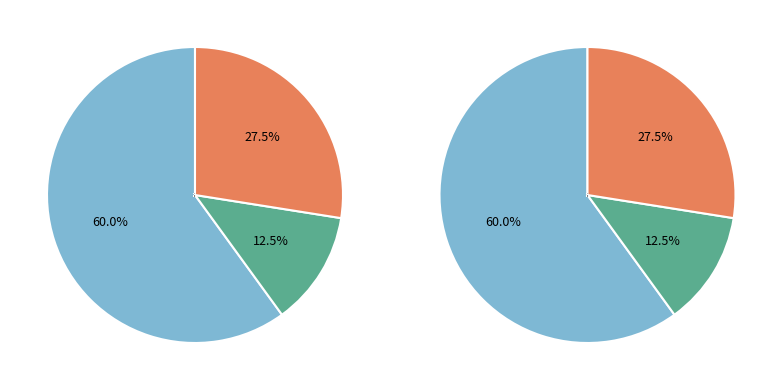

To the nearest percent, what is the average slice percentage?

33%